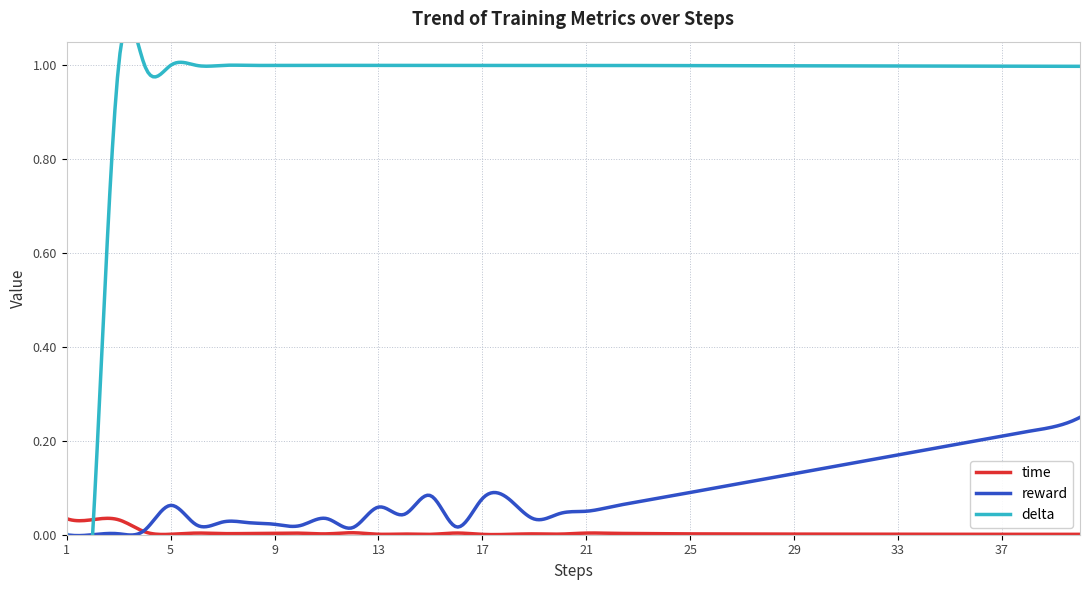

Rank the categories by reward value from lowest to highest.

1, 2, 3, 4, 12, 16, 10, 6, 9, 8, 7, 19, 11, 14, 20, 21, 13, 22, 5, 23, 17, 18, 24, 15, 25, 26, 27, 28, 29, 30, 31, 32, 33, 34, 35, 36, 37, 38, 39, 40